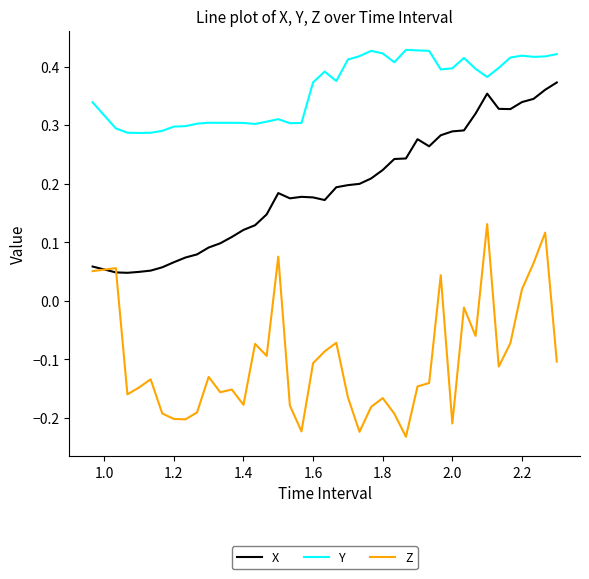

Rank the series by their average value, from highest to lowest.

Y, X, Z